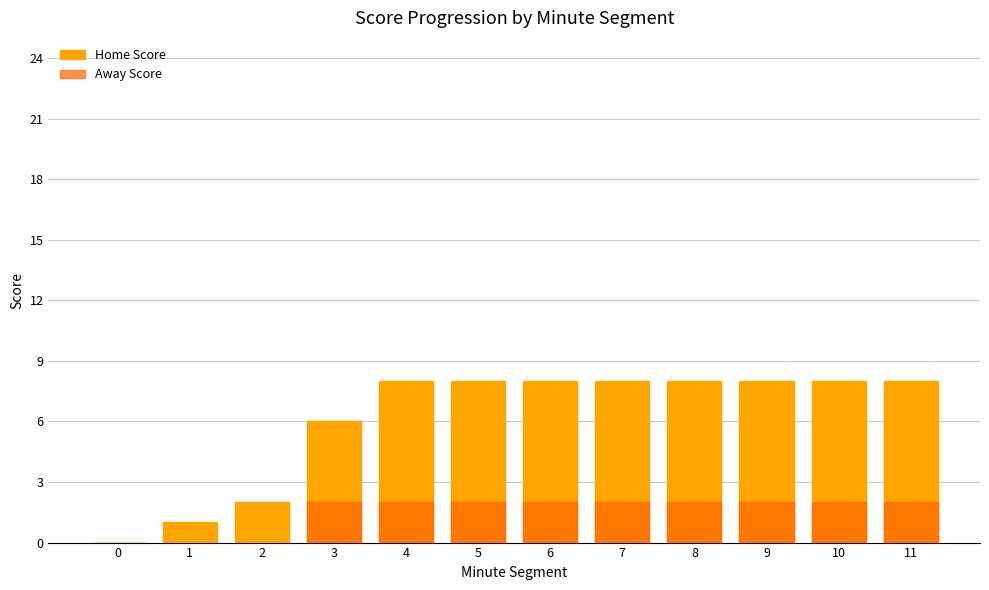

How many data points does each series have?

12